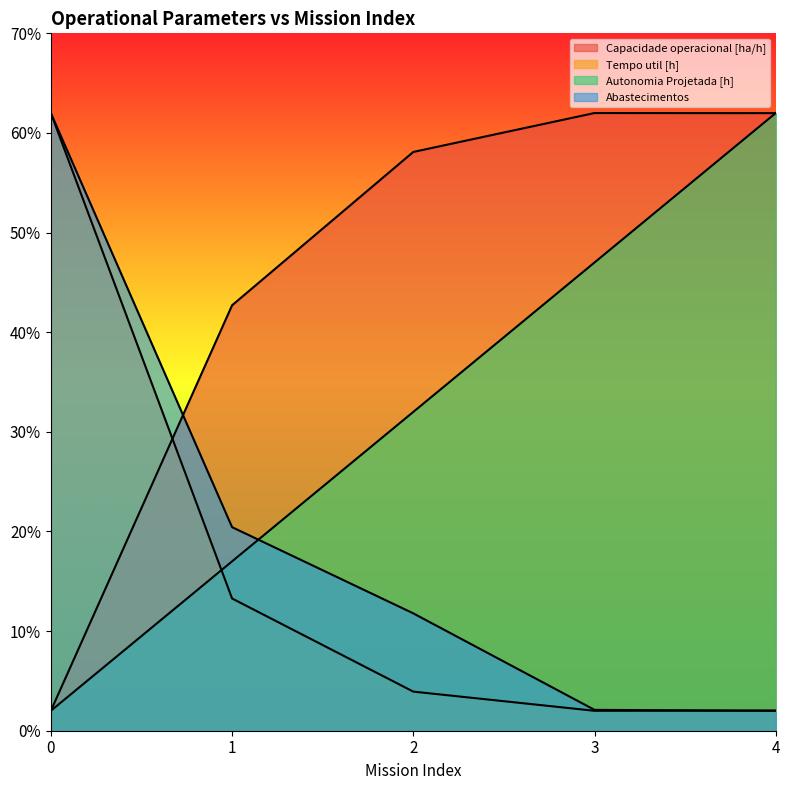

What is the total value across all series at 3?

113.1